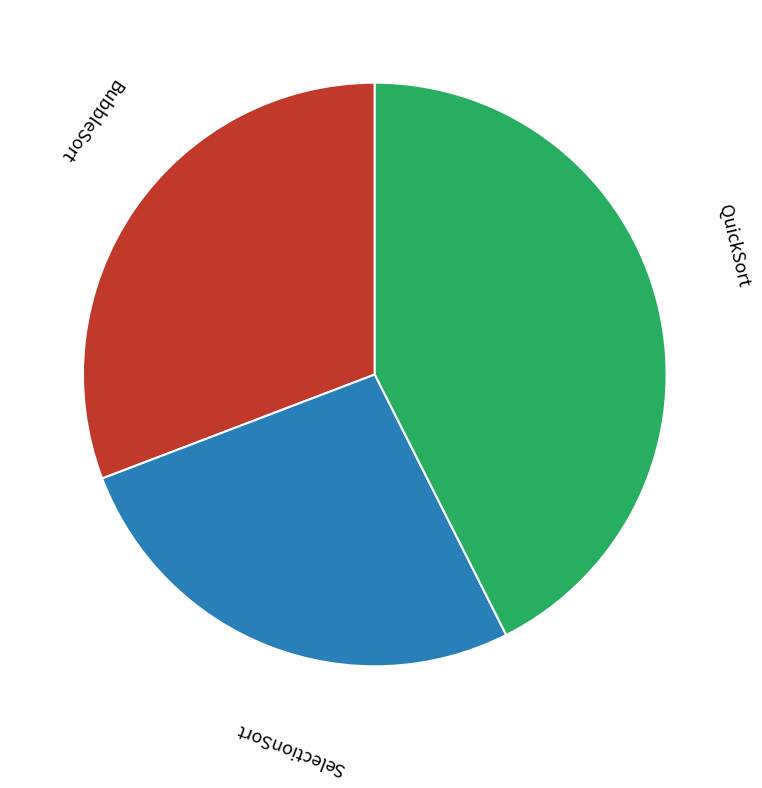

Does any single category account for the majority?

No